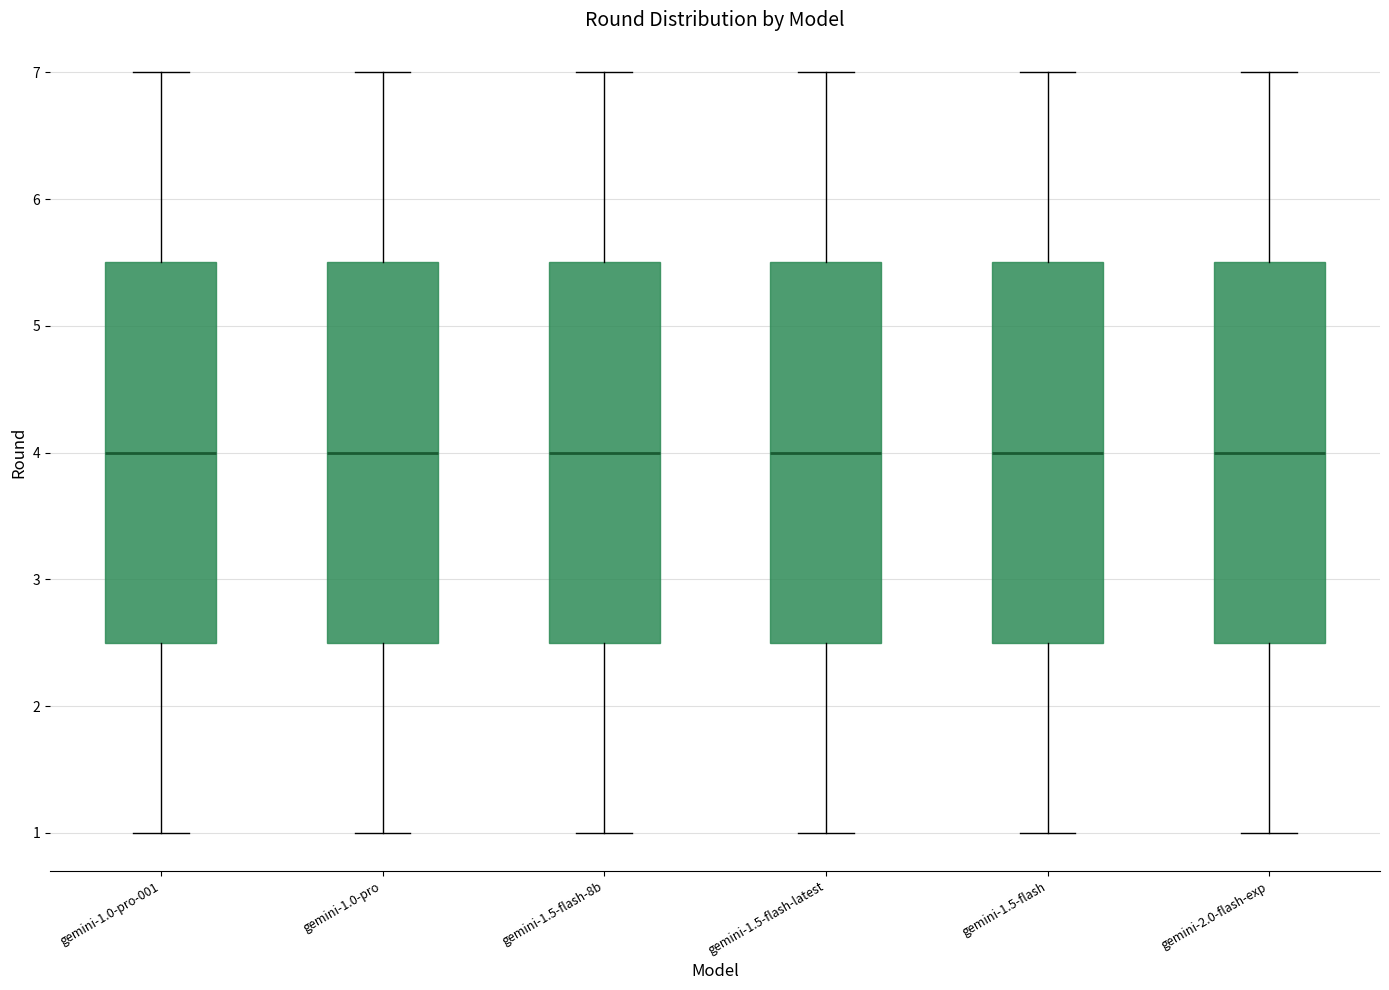

Reading left to right, transcribe this box plot: for each box, give where its median line is, the range the box spans, and where its two whiskers end, as read against the y-axis. The values are not printed on the chart, so give them approximately, as read against the axis.

gemini-1.0-pro-001: median 4.0, box 2.5 to 5.5, whiskers 1.0 to 7.0
gemini-1.0-pro: median 4.0, box 2.5 to 5.5, whiskers 1.0 to 7.0
gemini-1.5-flash-8b: median 4.0, box 2.5 to 5.5, whiskers 1.0 to 7.0
gemini-1.5-flash-latest: median 4.0, box 2.5 to 5.5, whiskers 1.0 to 7.0
gemini-1.5-flash: median 4.0, box 2.5 to 5.5, whiskers 1.0 to 7.0
gemini-2.0-flash-exp: median 4.0, box 2.5 to 5.5, whiskers 1.0 to 7.0